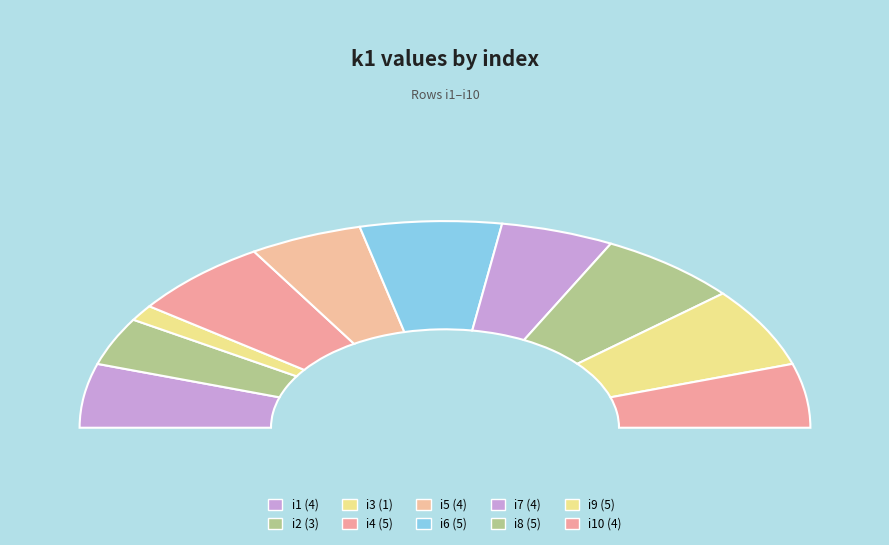

True or false: i1 accounts for 10% of the total.

True